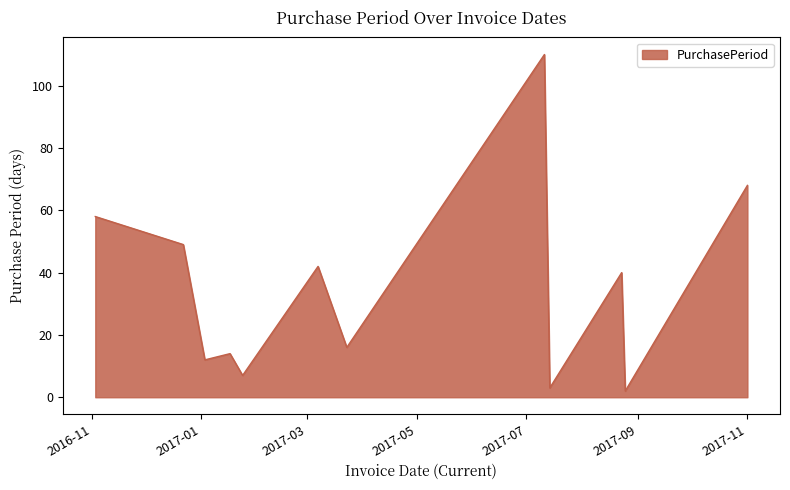

What is the greatest value displayed?

110